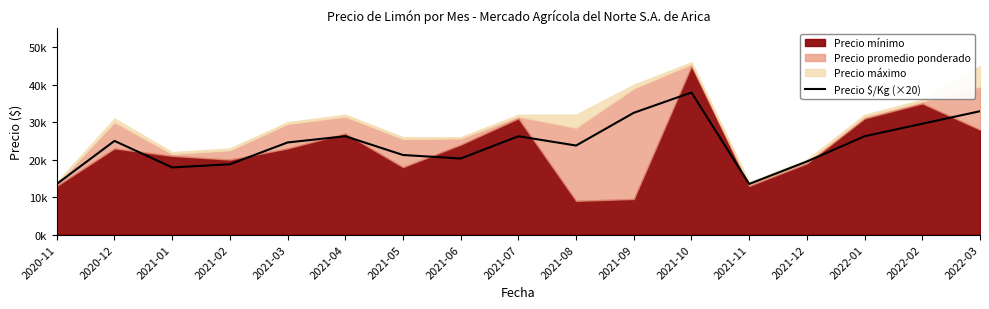

True or false: the data shows 4207 at 2021-11.

False